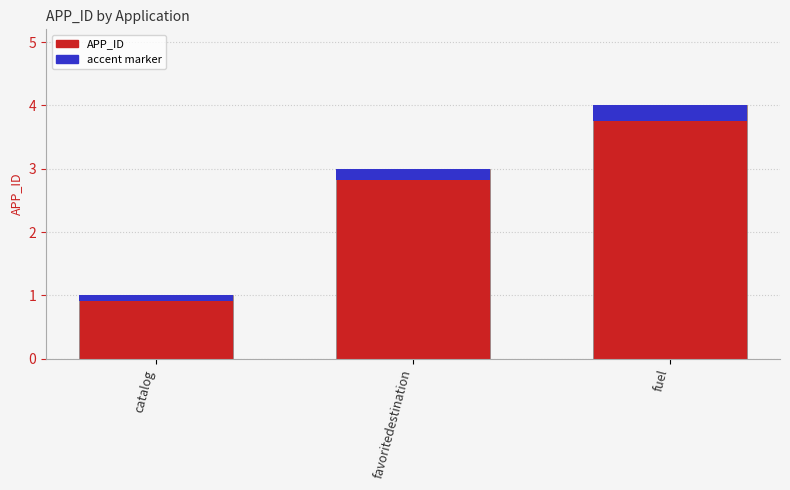

How many bars are there in total?

3